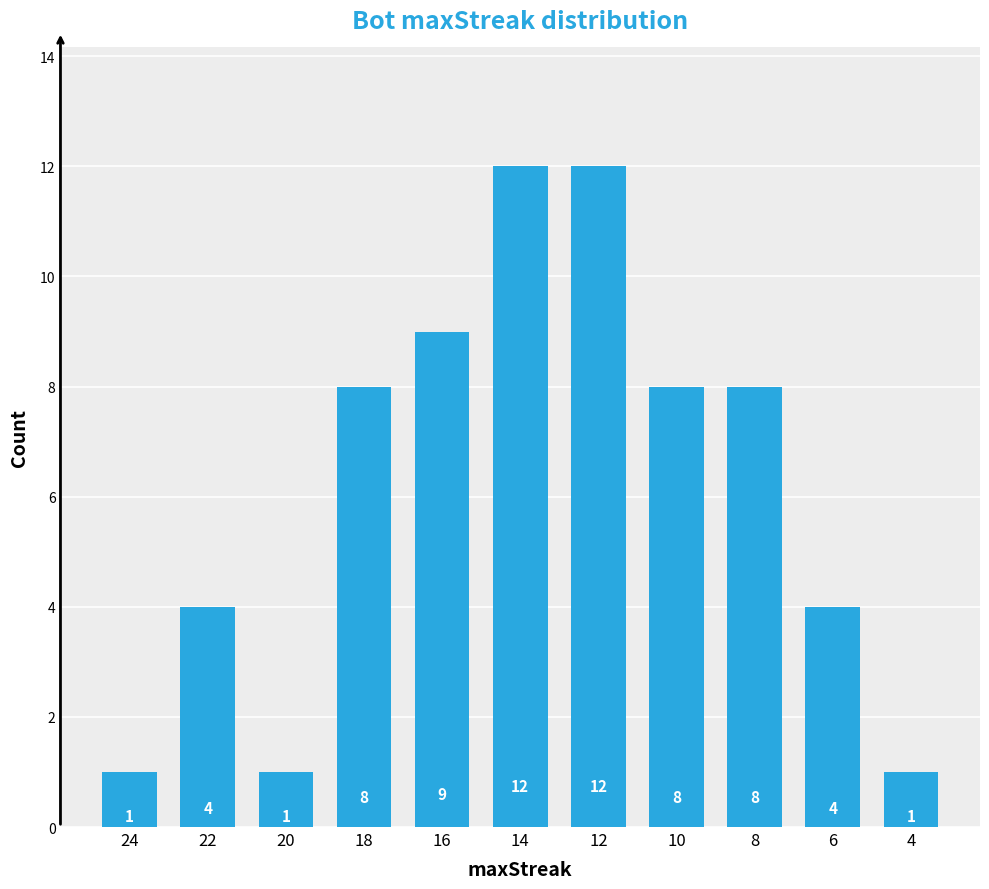

Reading left to right, transcribe all the data shown in this chart.

24=1	22=4	20=1	18=8	16=9	14=12	12=12	10=8	8=8	6=4	4=1